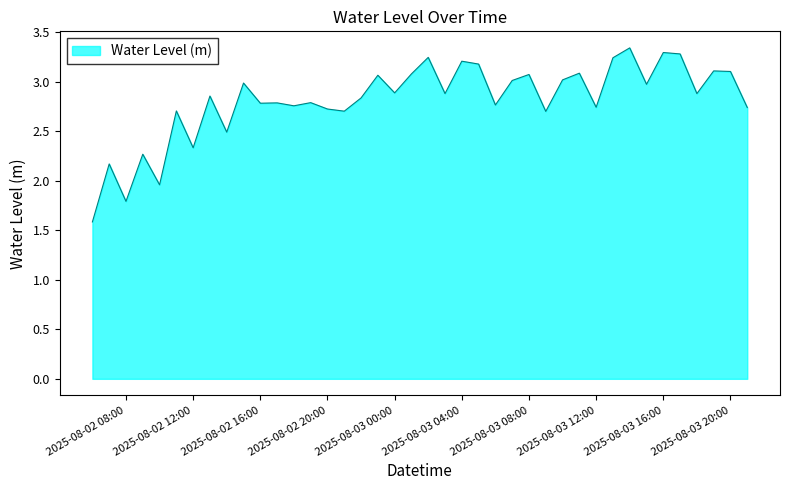

What is the minimum value shown in the chart?

1.6